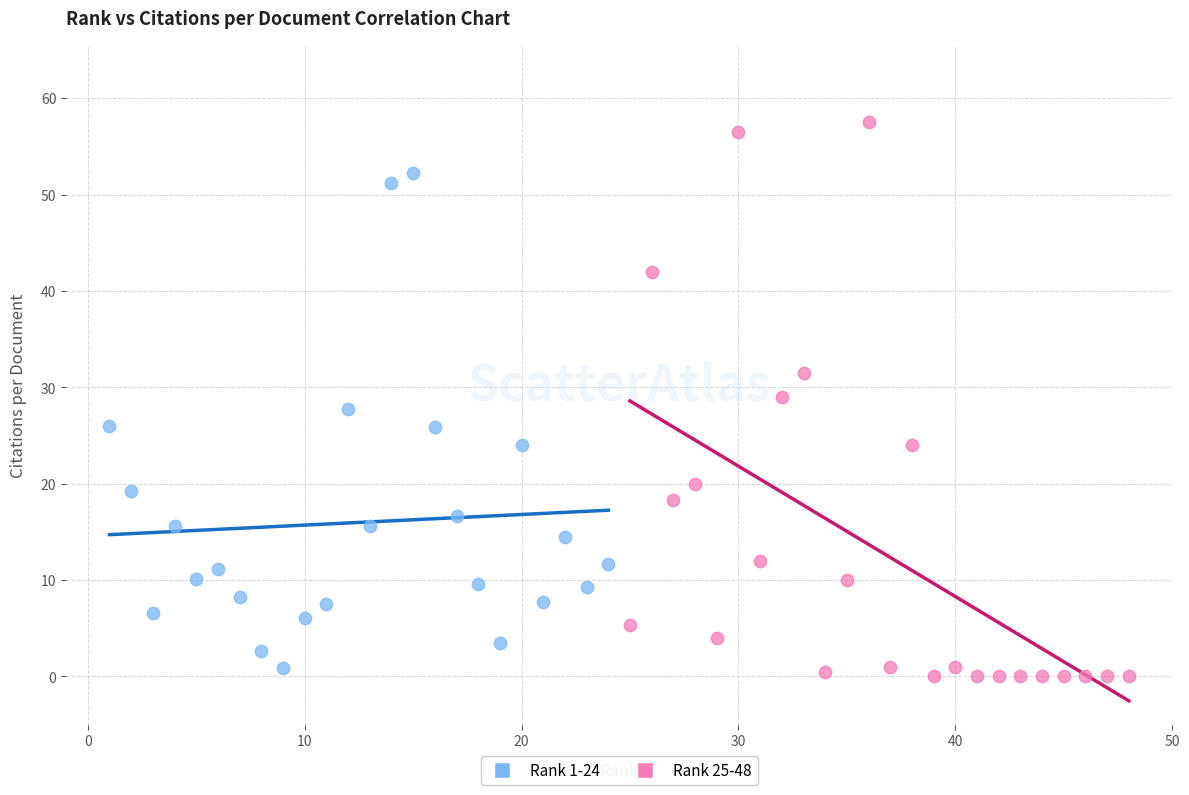

Which series has the largest Y range (max minus min)?

Rank 25-48